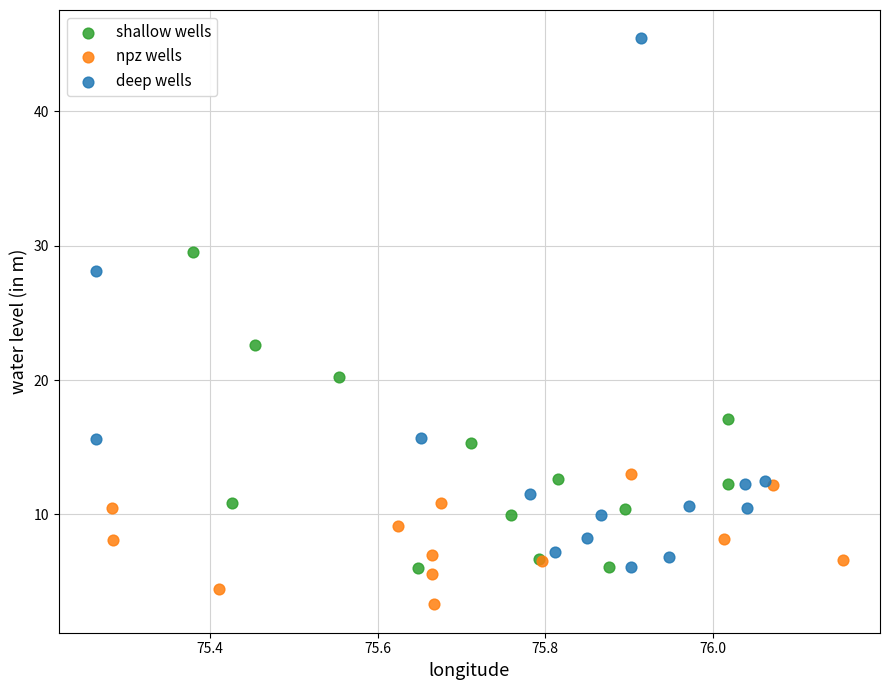

Which series contains the highest Y value?

deep wells